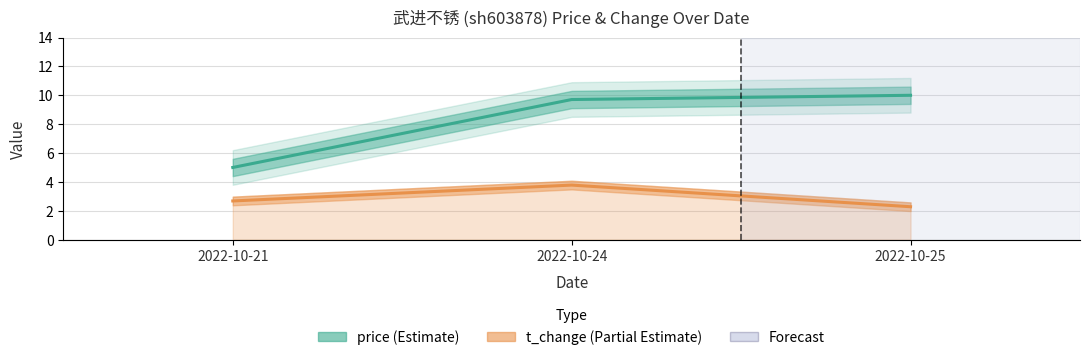

At how many categories does at least one series exceed 9?

2